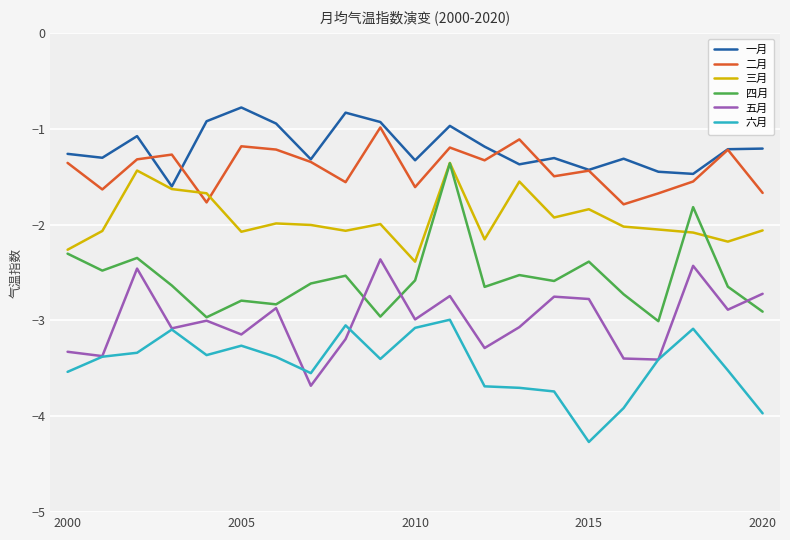

True or false: 五月 and 三月 intersect in this chart.

False